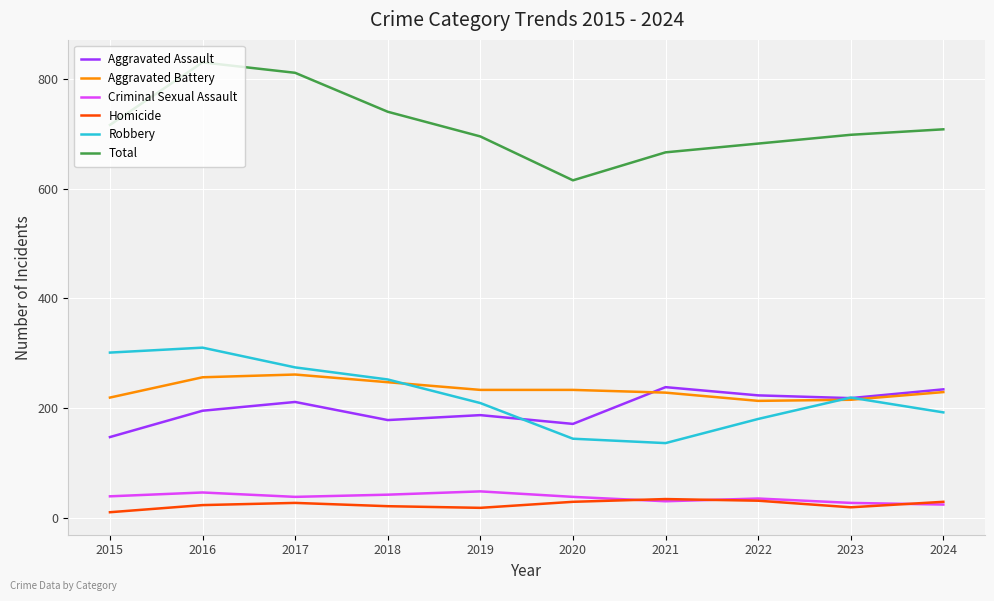

What is the approximate value of Criminal Sexual Assault at 2022, to the nearest 10?

40